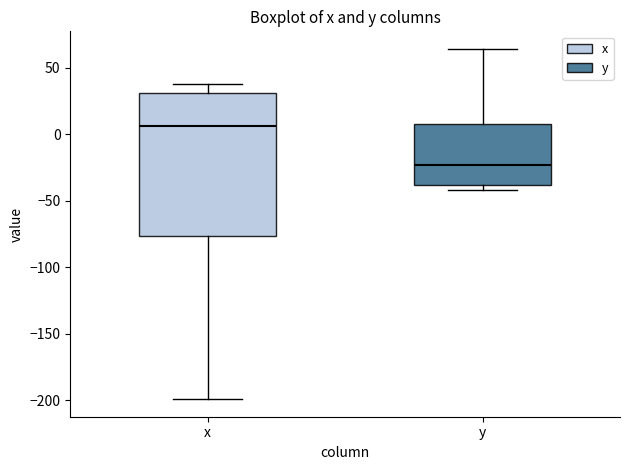

Reading left to right, transcribe this box plot: for each box, give where its median line is, the range the box spans, and where its two whiskers end, as read against the y-axis. The values are not printed on the chart, so give them approximately, as read against the axis.

x: median 5, box -75 to 30, whiskers -200 to 40
y: median -25, box -40 to 5, whiskers -40 (just below the box's lower edge) to 65